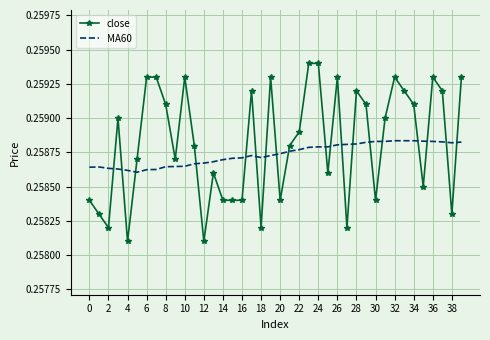

Which series ends up on top after the final intersection of close and MA60?

close